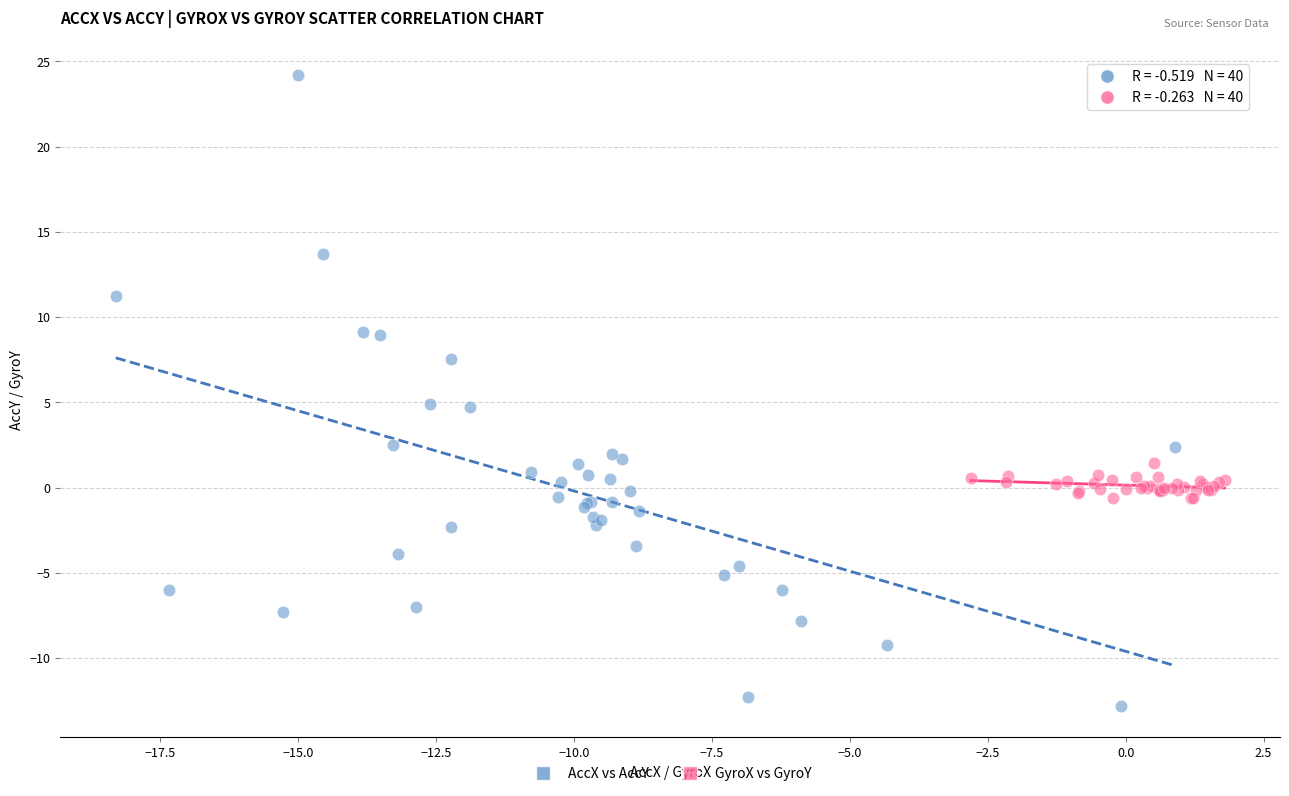

Which series has the largest Y range (max minus min)?

AccX vs AccY